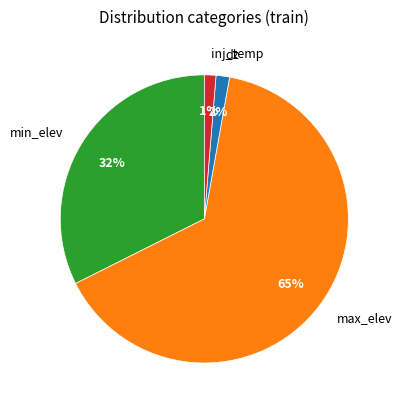

Which category has the biggest portion of the pie?

max_elev